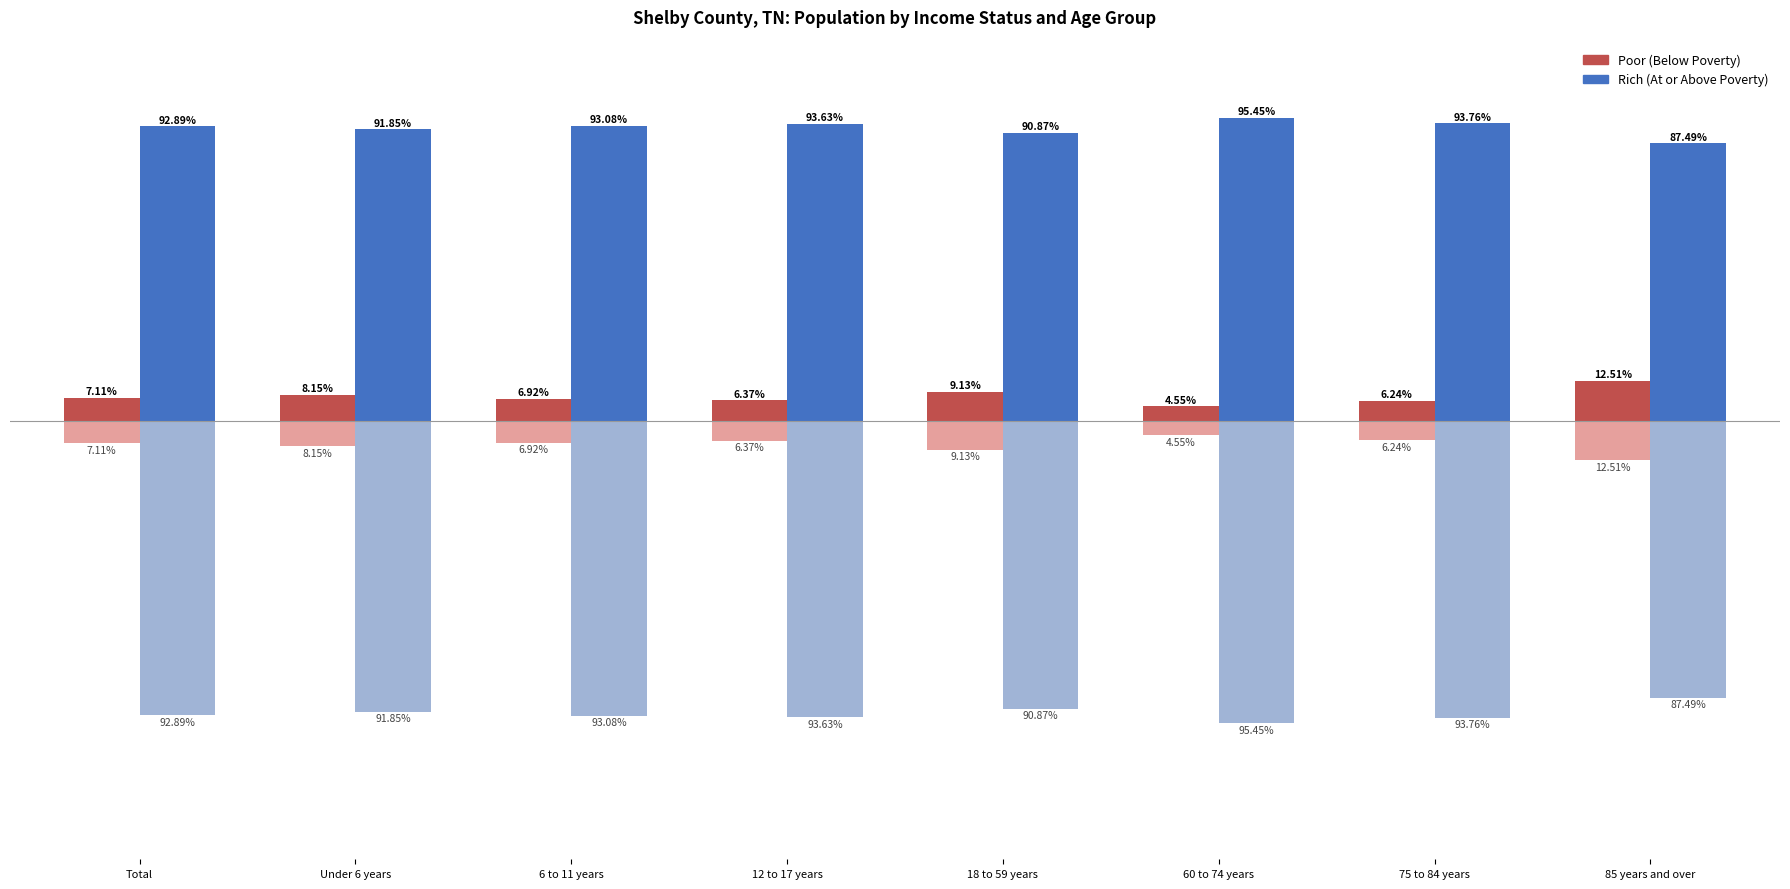

List the series in order of their overall mean, highest first.

Rich, Poor